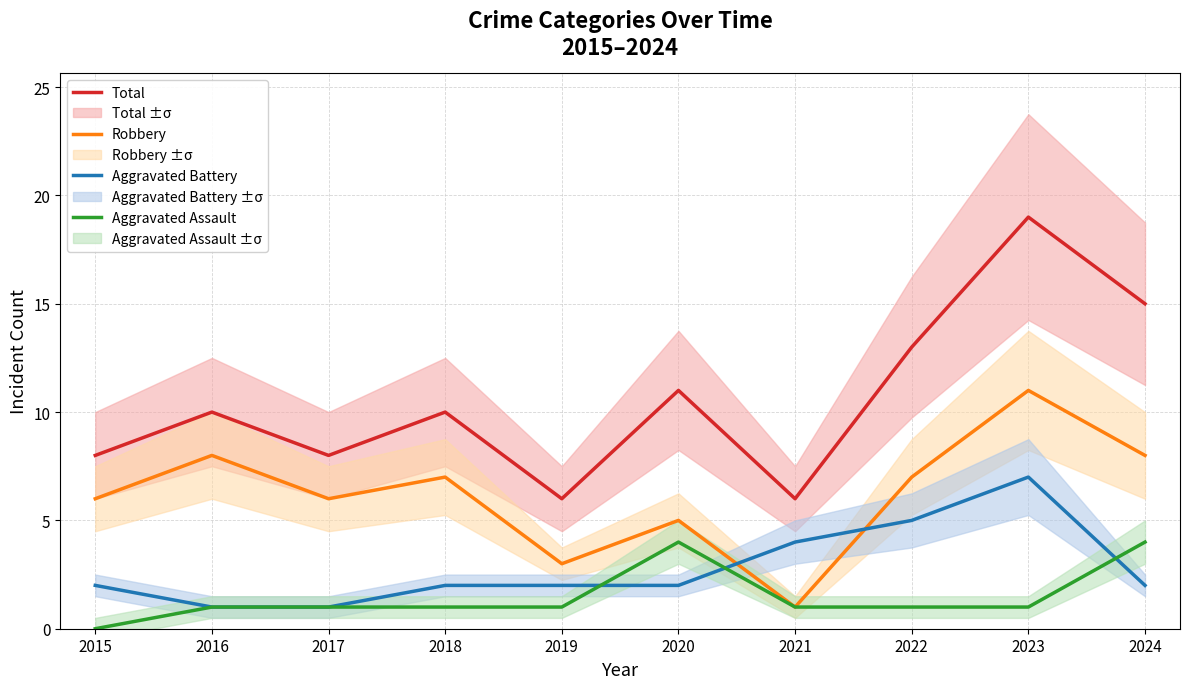

Count the Total values in the range 8 to 13.

6